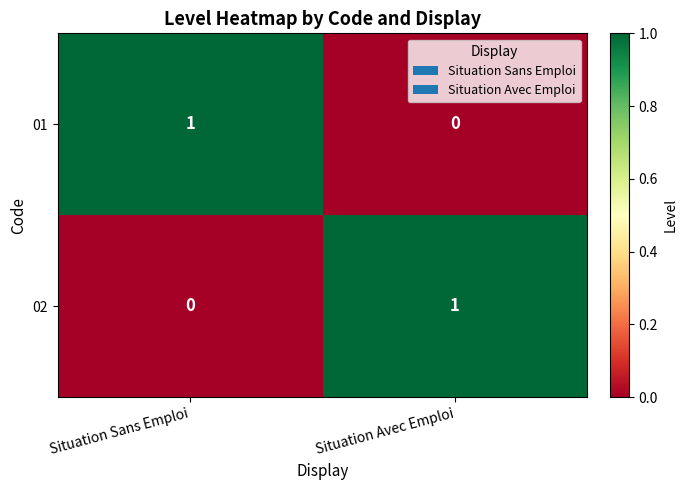

List the labels in order of 02 value, smallest first.

Situation Sans Emploi, Situation Avec Emploi